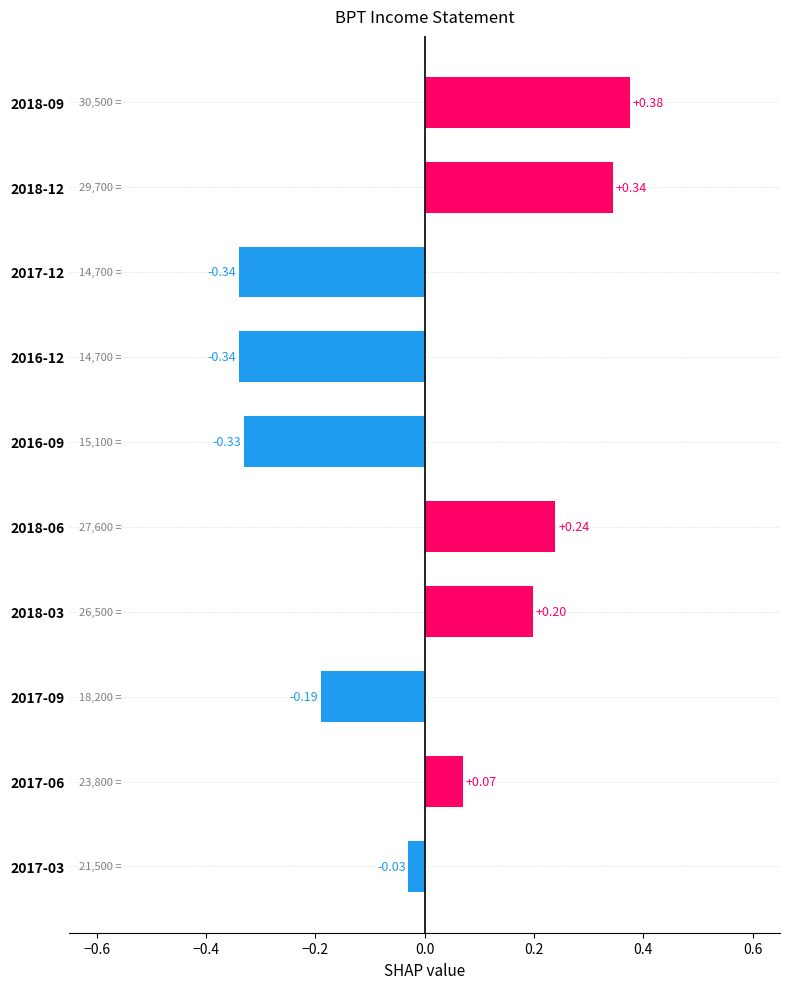

Between 2017-12 and 2018-03, which is larger?

2018-03